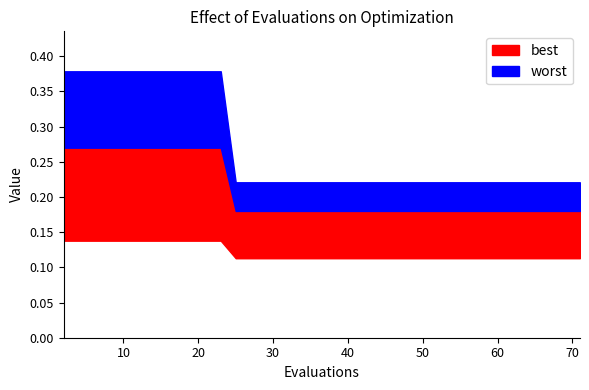

Is it true that best equals 0.2 at 4?

False